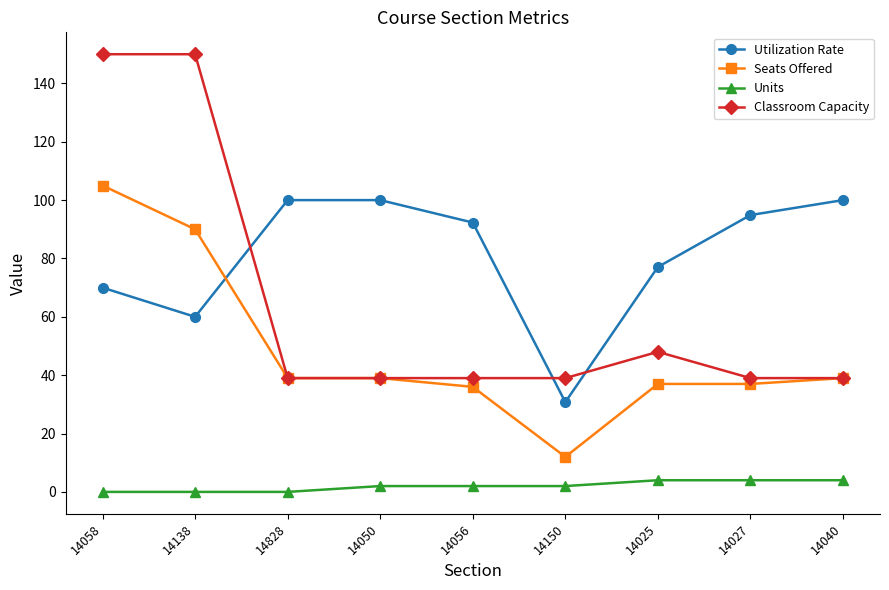

What is the spread (max minus min) of values at 14138?

150.0